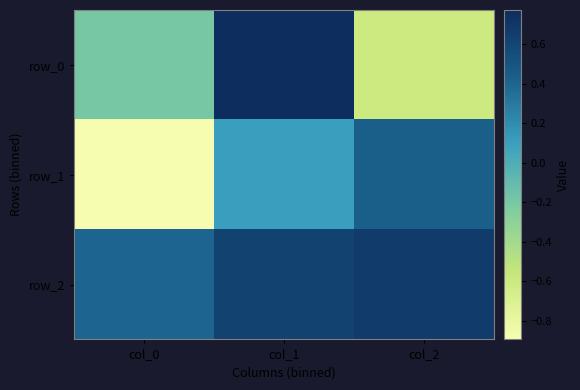

At col_1, list the series in order from largest to smallest.

row_0, row_2, row_1